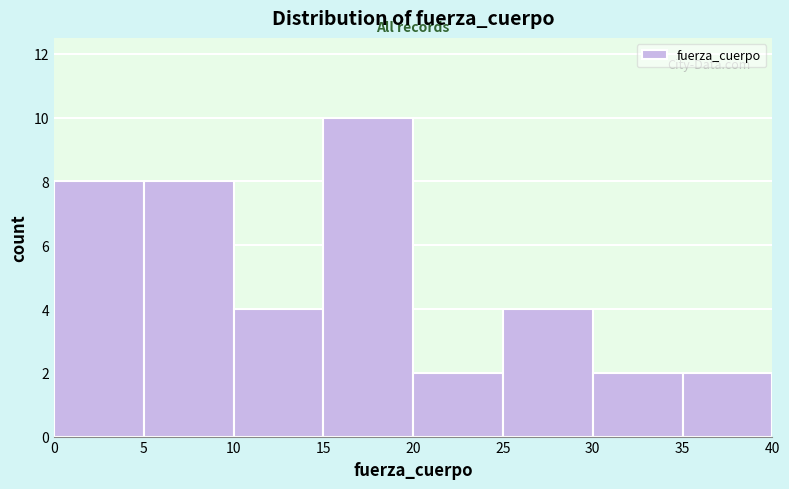

How tall is the bar that spans 35 to 40 on the x-axis? The values are not printed on the chart, so give them approximately, as read against the axis.

2